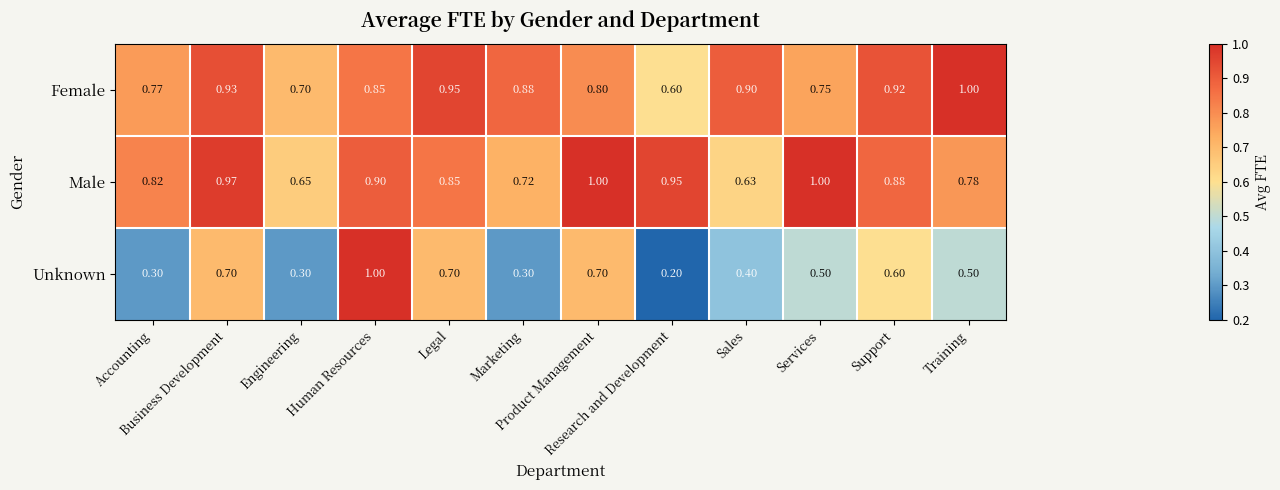

What is the maximum value shown in the chart?

1.0